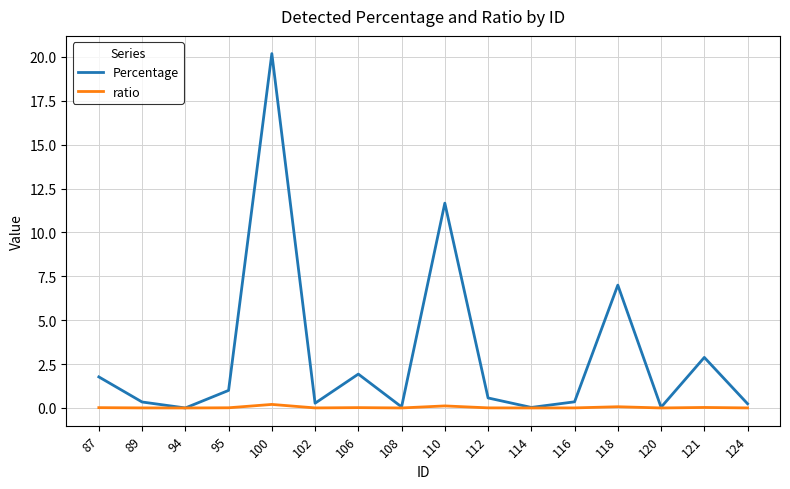

Rank the series by their maximum value, from lowest to highest.

ratio, Percentage